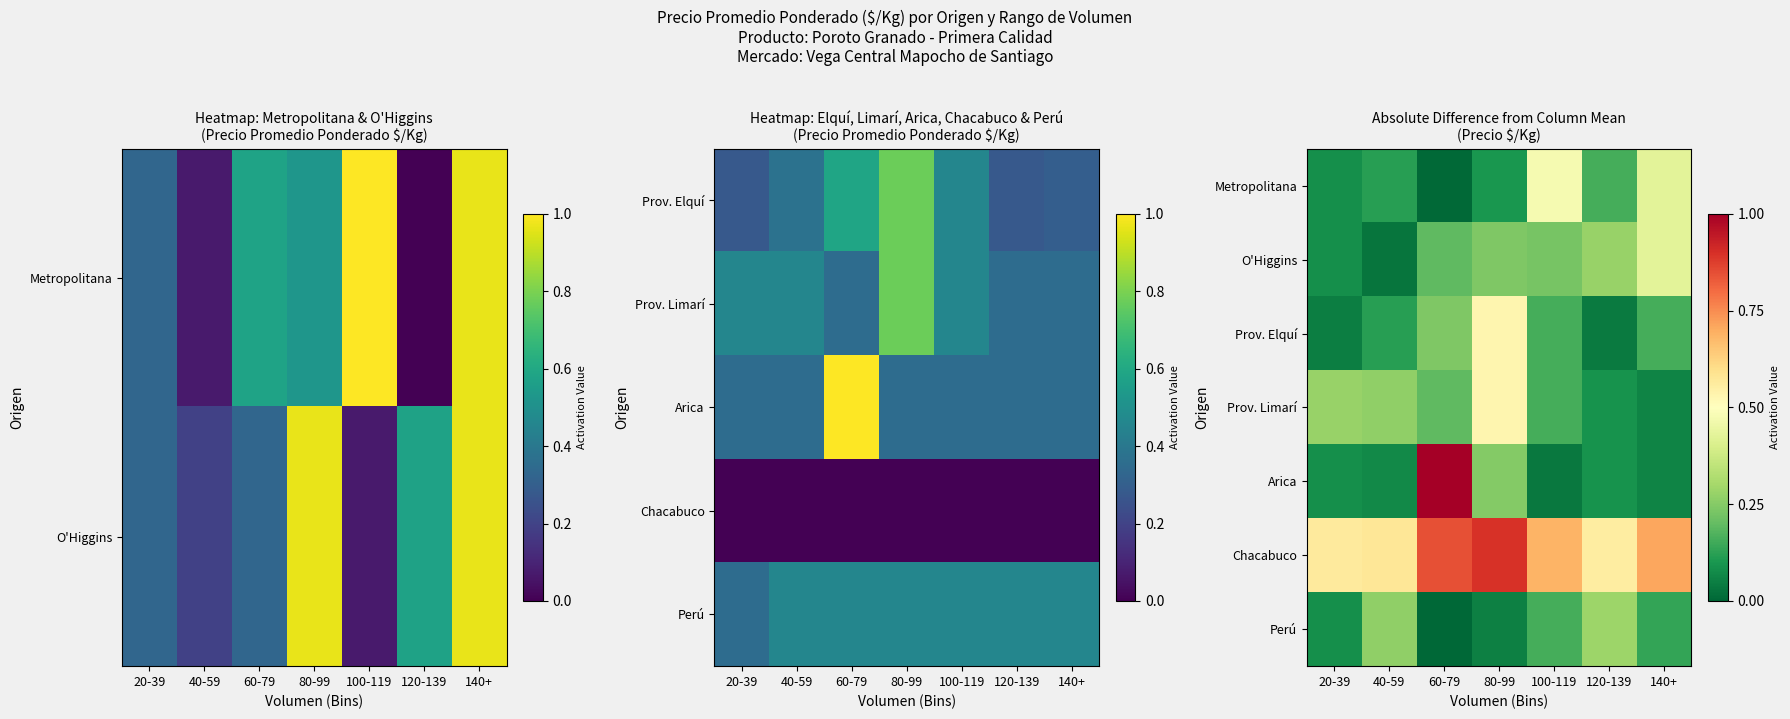

At how many categories does at least one series exceed 0?

7